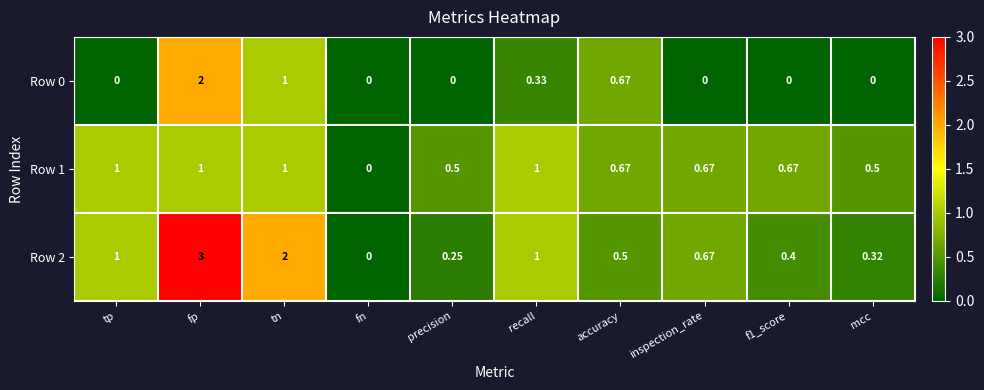

At which label is Row 0 closest to 1?

tn